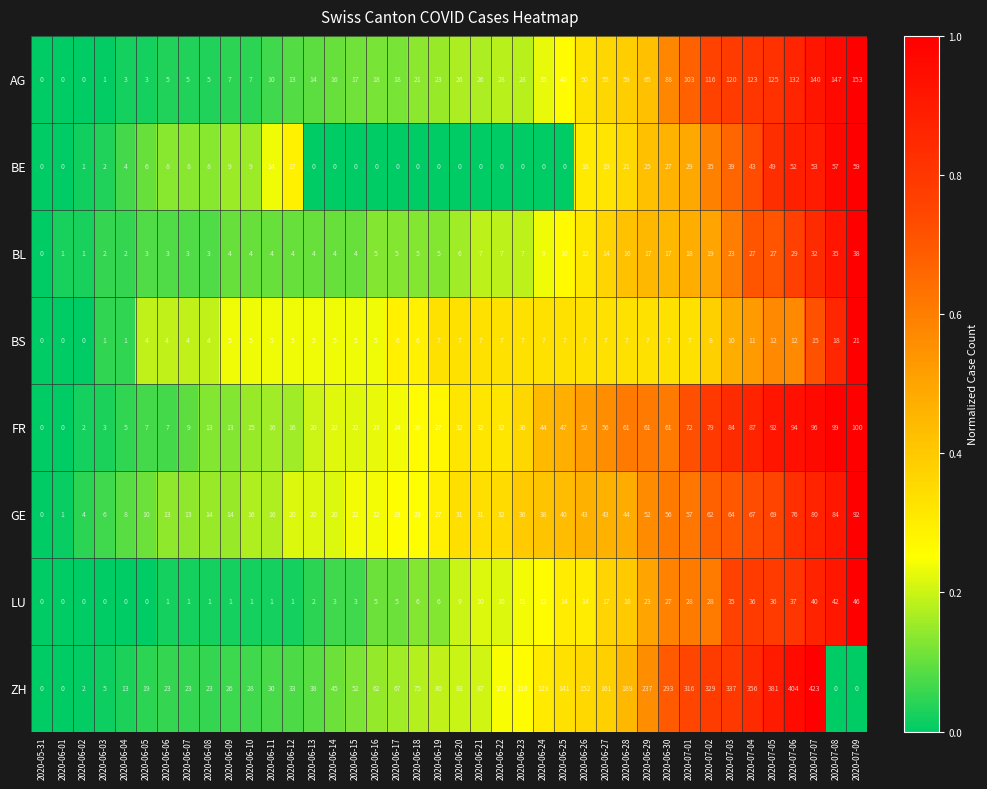

What is the difference between the LU values at 2020-07-02 and 2020-06-08?

27